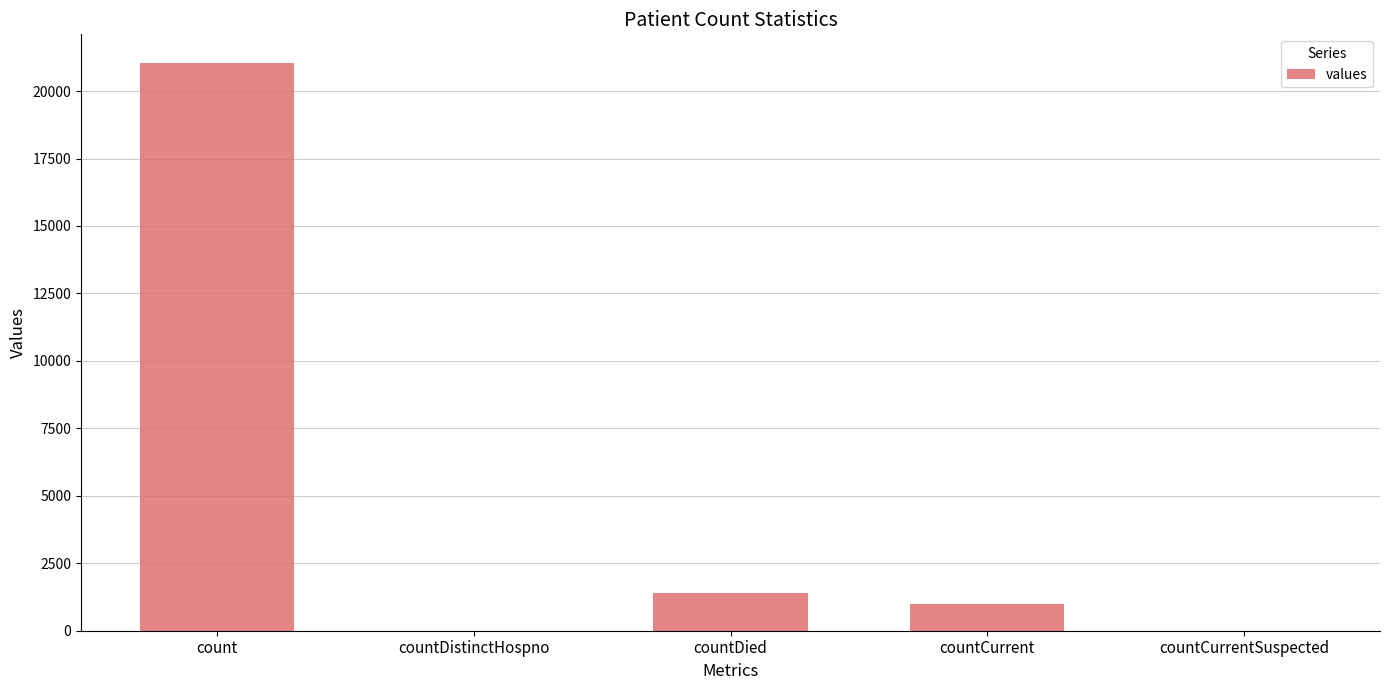

Which category has the highest value across all series?

count